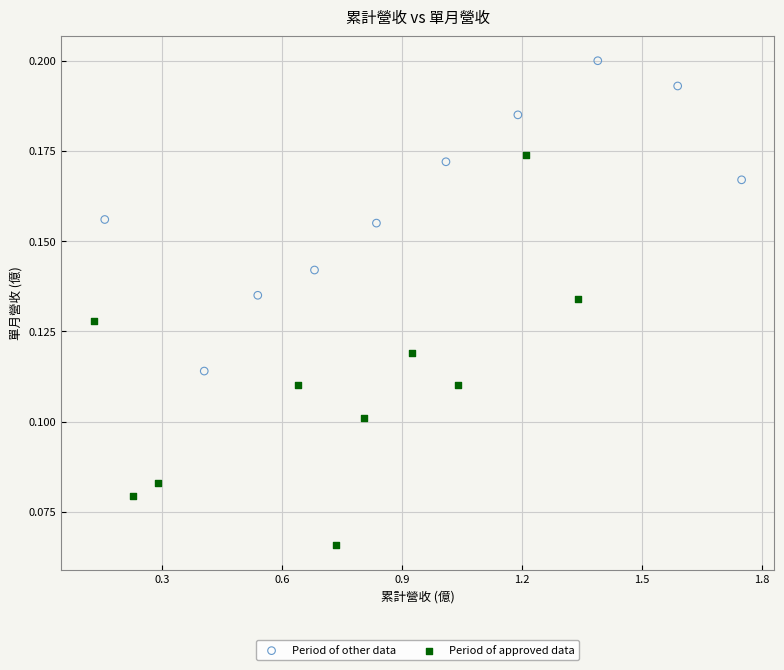

What are all the series names shown in the legend?

Period of other data, Period of approved data